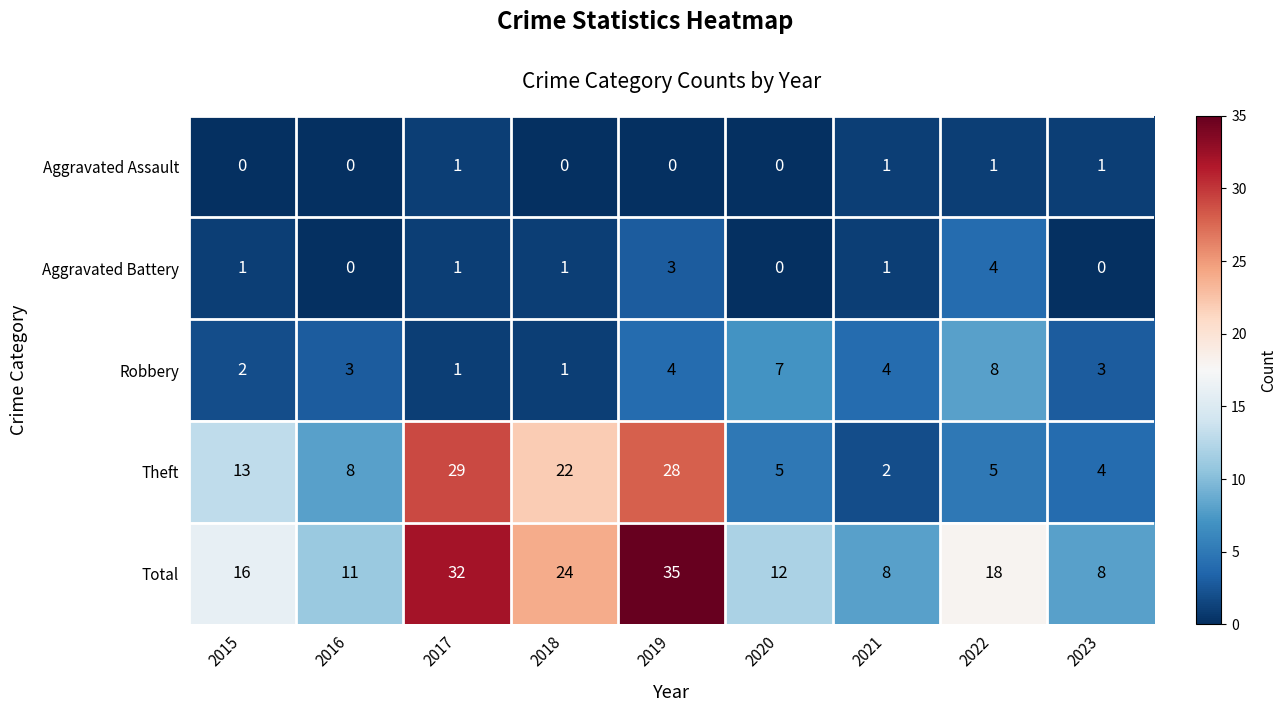

Count the Aggravated Assault values in the range 0 to 1.

9